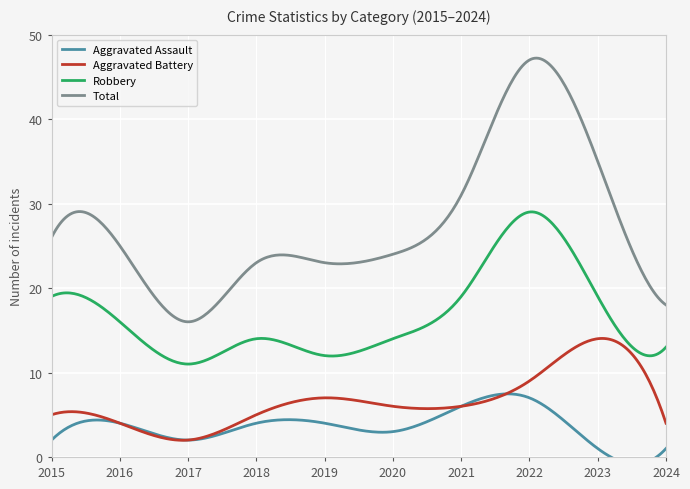

What is the value of the Robbery point at the 2nd from the left?

16